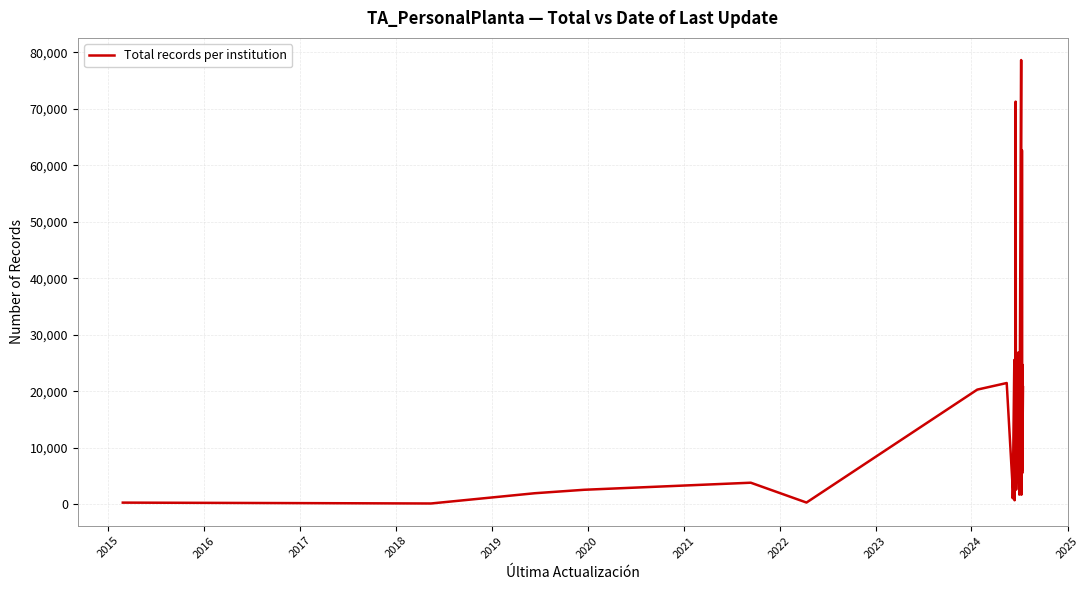

Does the chart have visible grid lines?

Yes